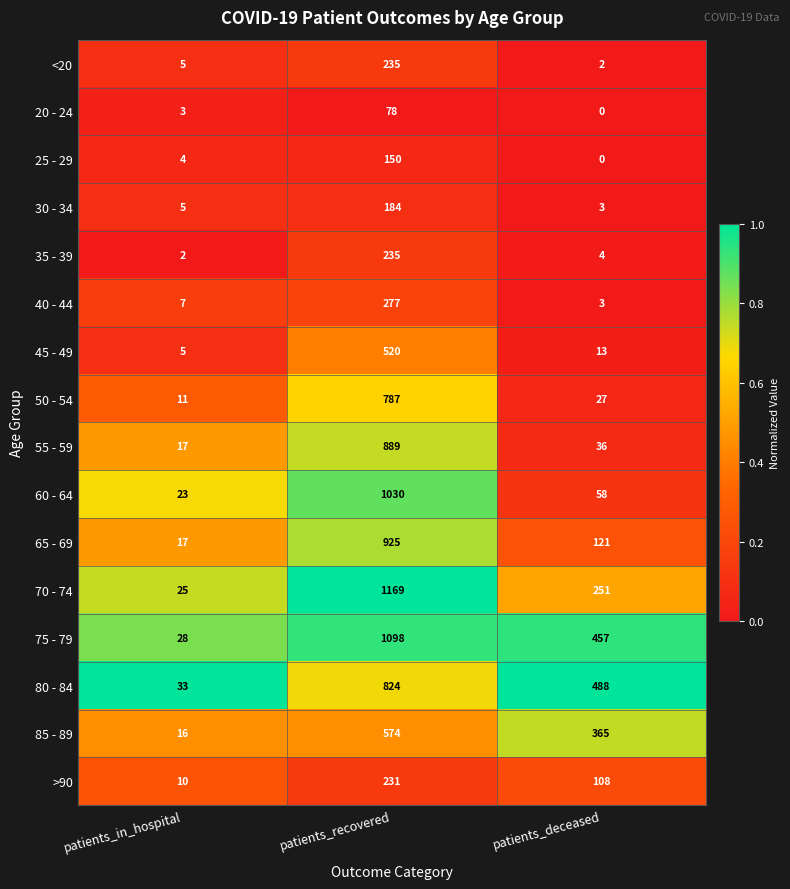

List the labels in order of >90 value, smallest first.

patients_in_hospital, patients_deceased, patients_recovered